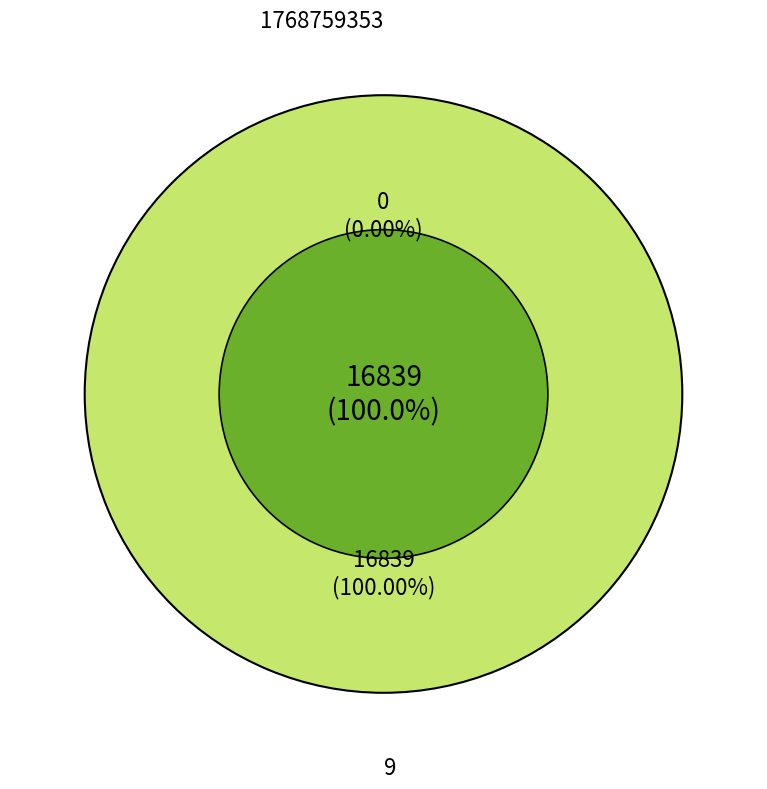

To the nearest percent, what is the difference between the 1768759353 and 9 slice percentages?

100%